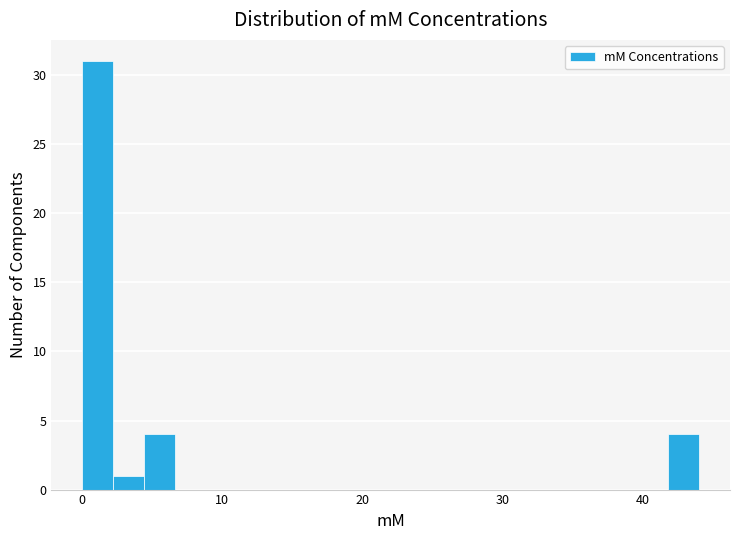

Read against the x-axis, roughly where is the centre of the tallest bar?

1